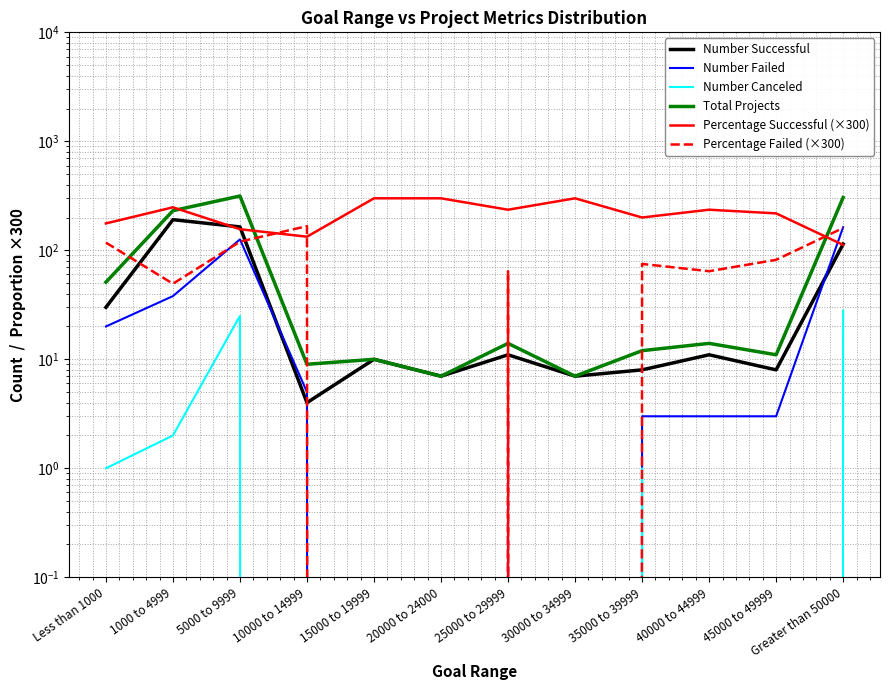

Which series has the largest total across all categories?

Percentage Successful (×300)